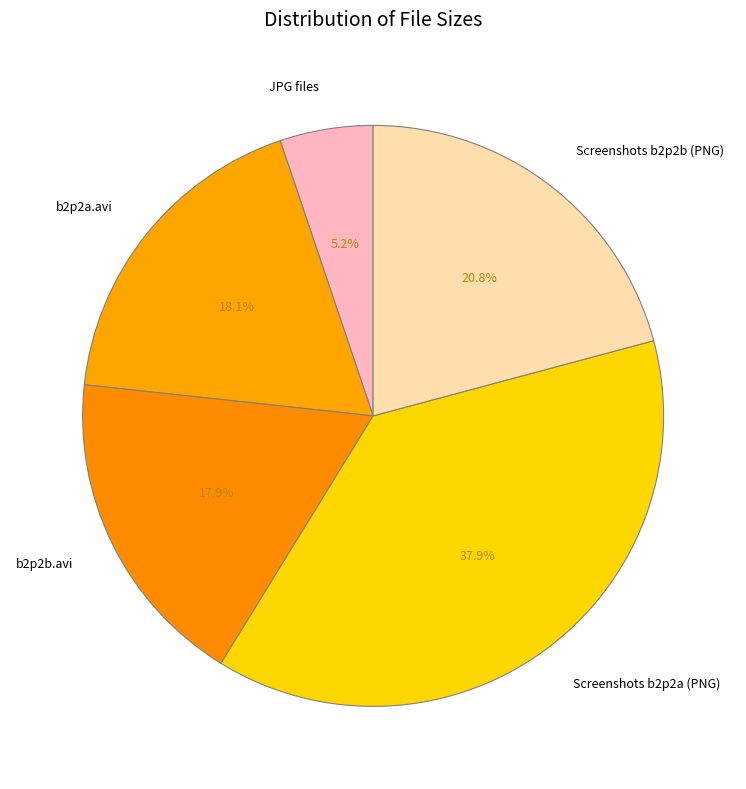

Which has a higher value, JPG files or Screenshots b2p2a (PNG)?

Screenshots b2p2a (PNG)